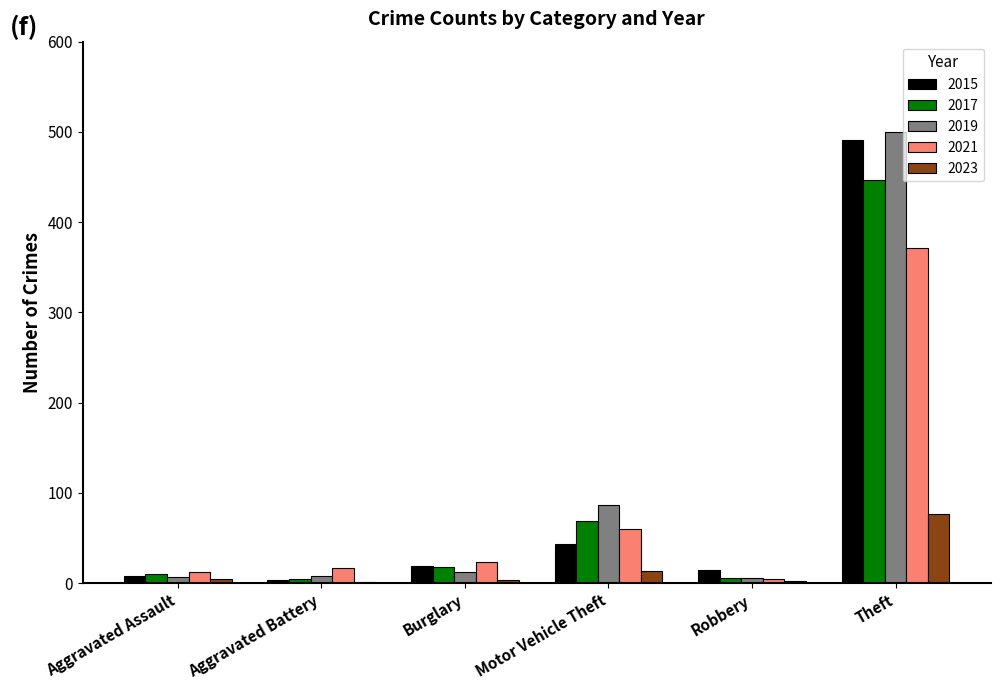

What is the sum of all 2015 values?

579